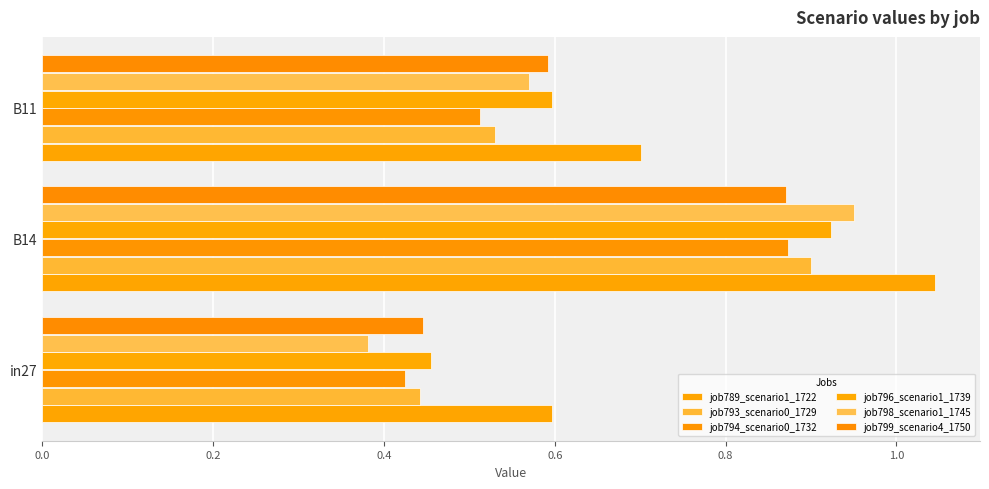

What is the difference between the maximum and minimum values in the job793_scenario0_1729 series?

0.5